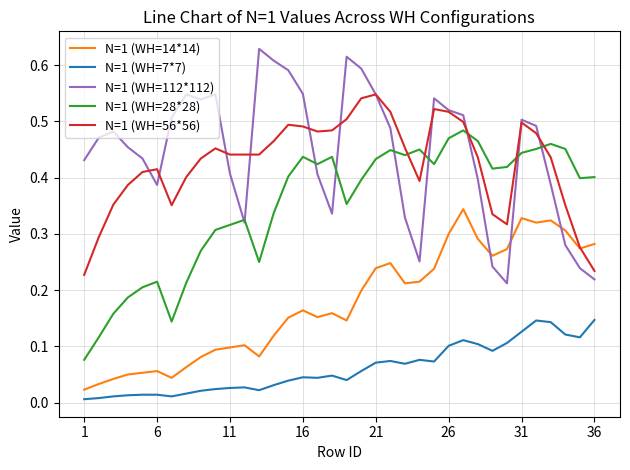

True or false: N=1 (WH=14*14) and N=1 (WH=28*28) intersect in this chart.

False